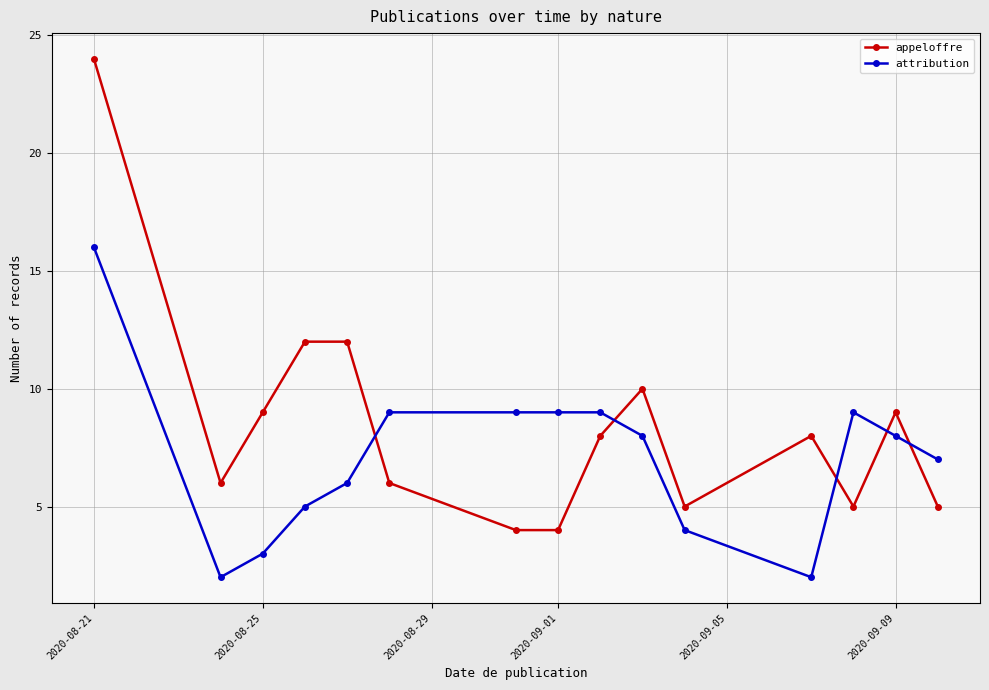

What are all the series names shown in the legend?

appeloffre, attribution